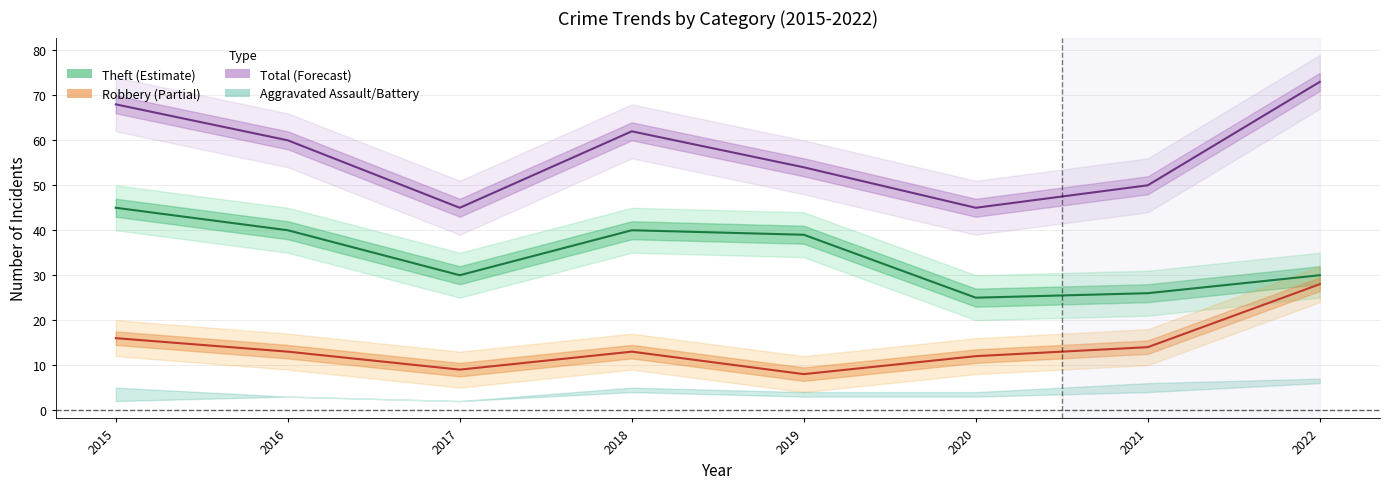

Reading right to left, extract all data points from this chart.

Theft (line): 30	26	25	39	40	30	40	45
Robbery (line): 28	14	12	8	13	9	13	16
Total (line): 73	50	45	54	62	45	60	68